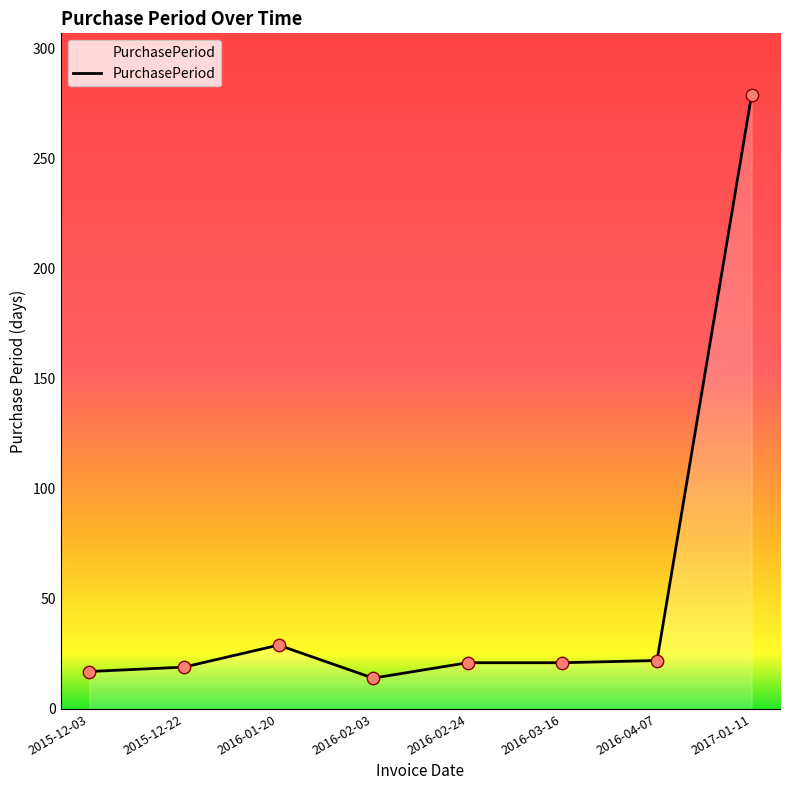

Which has a higher value, 2016-02-03 or 2015-12-22?

2015-12-22